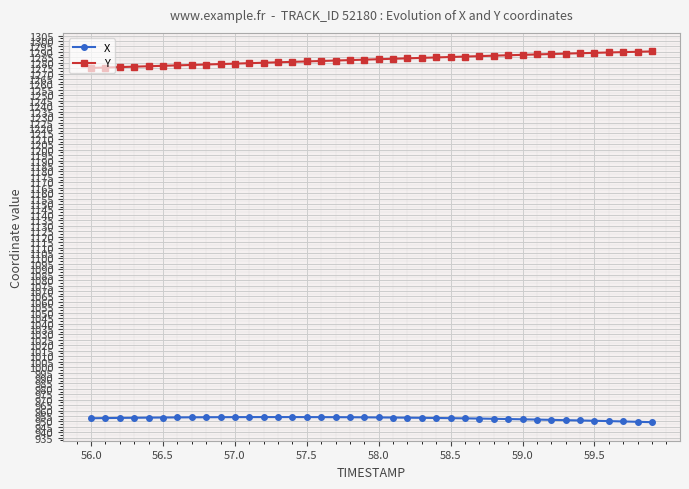

True or false: Y and X cross at least once.

False